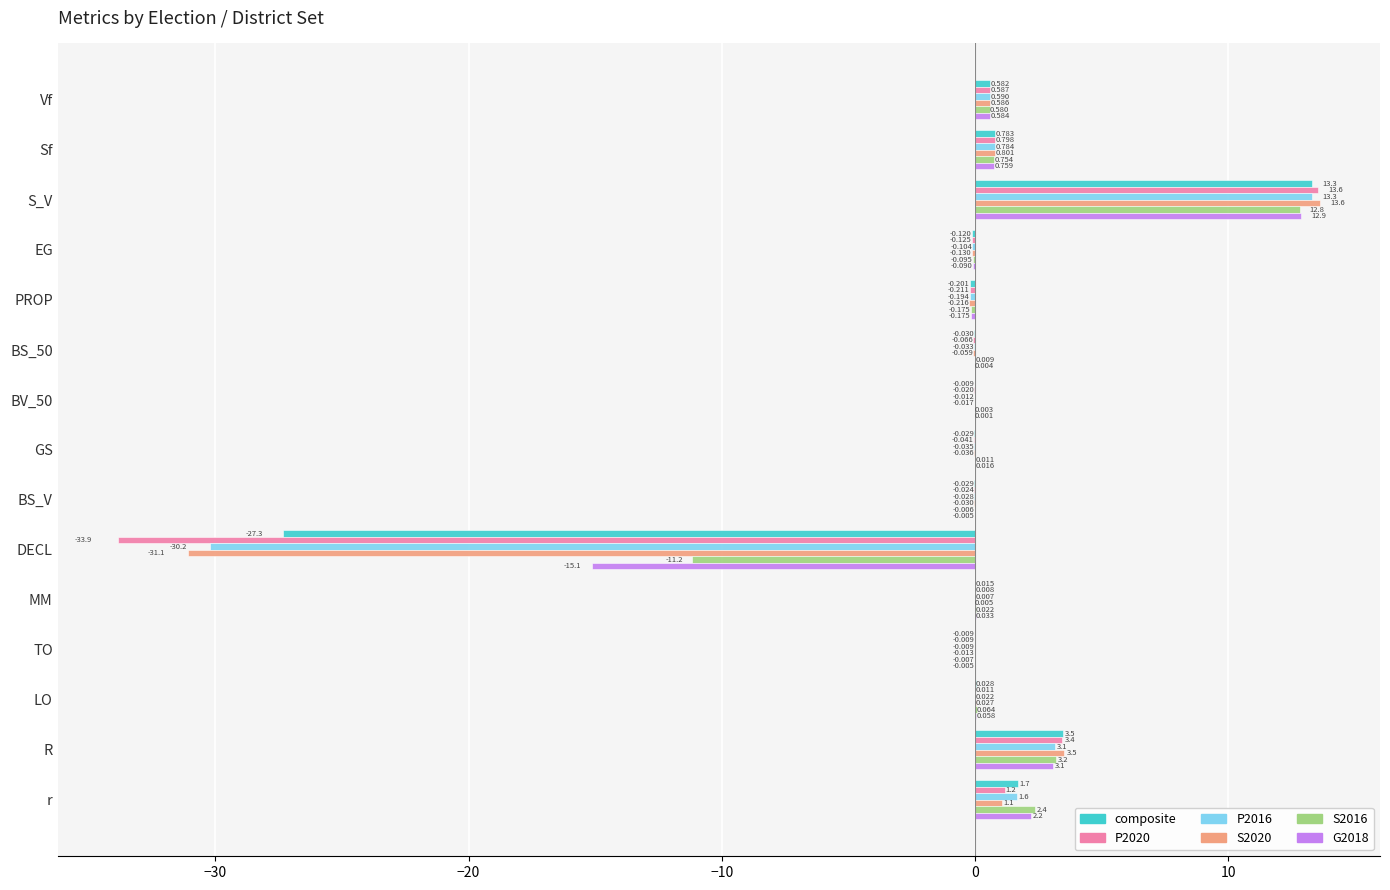

At which label does P2020 reach its peak?

S_V